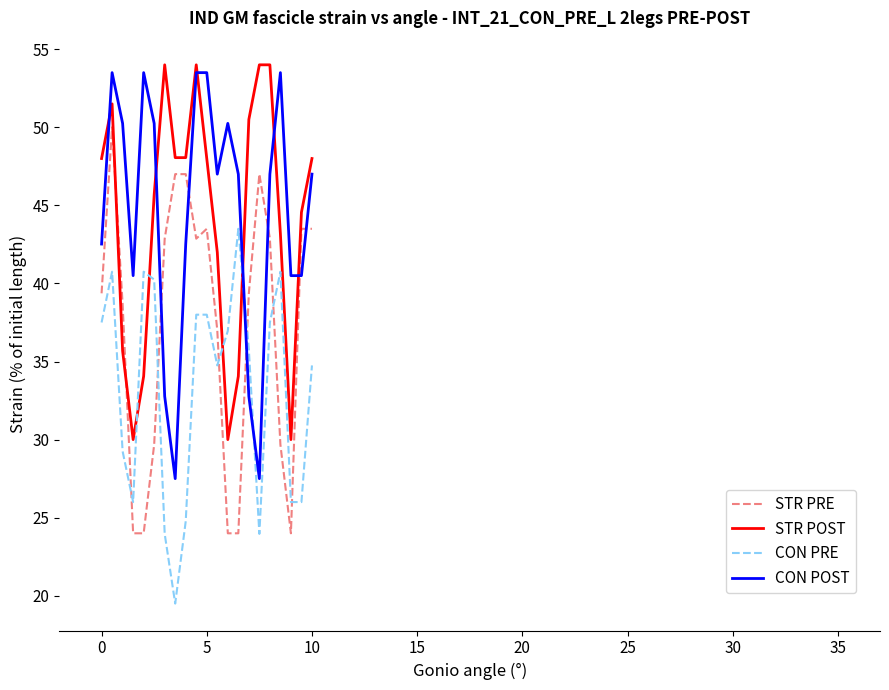

What is the average value of the CON PRE series?

33.3